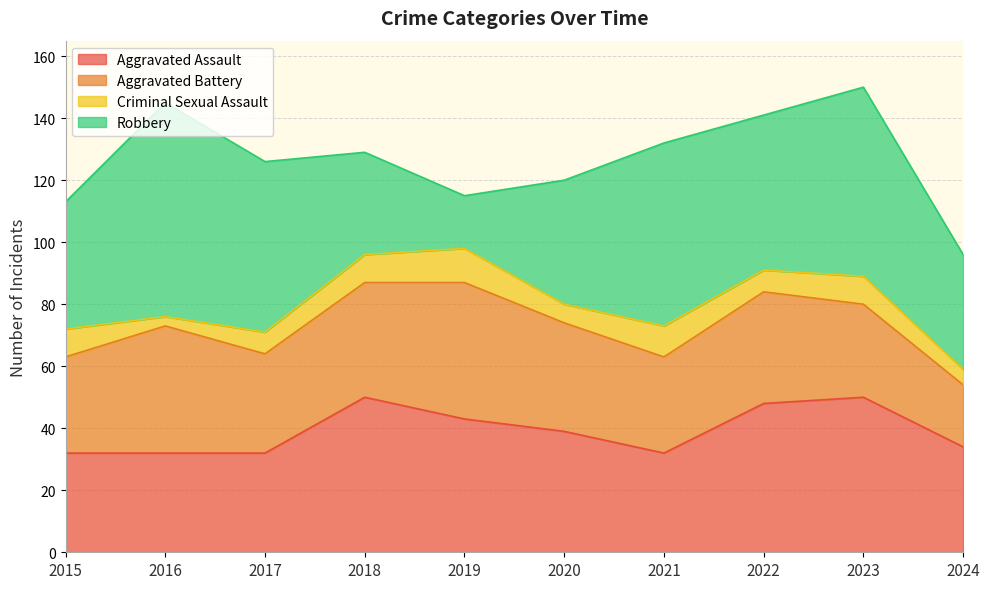

How many interior local valleys does the Robbery series have?

2